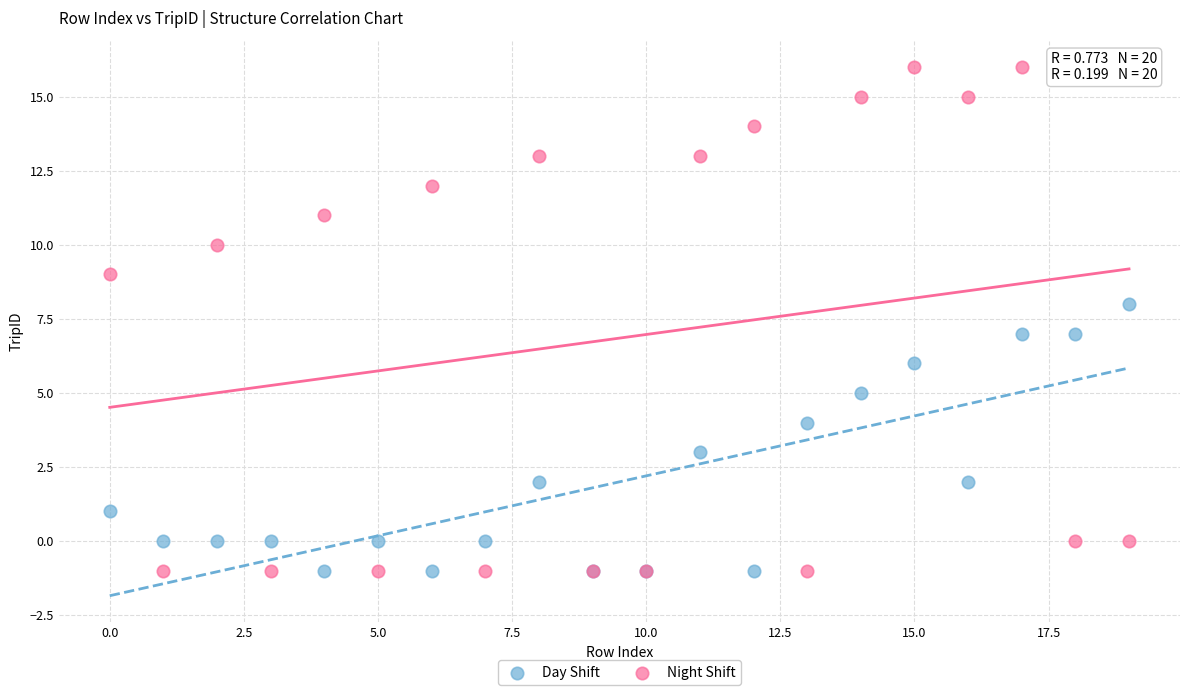

Which series has the largest Y range (max minus min)?

Night Shift